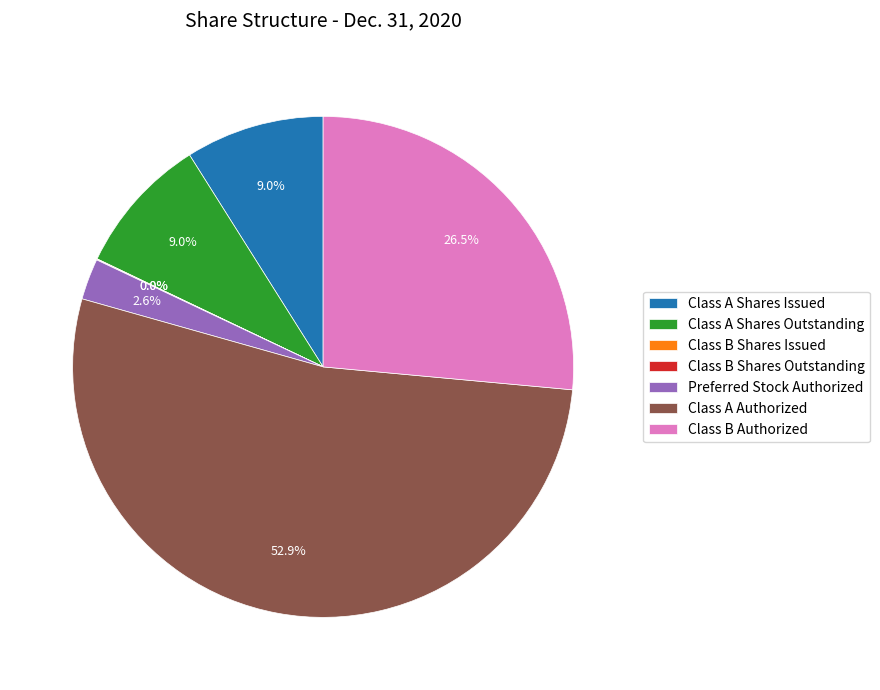

How much of the chart is everything except Preferred Stock Authorized?

97.4%